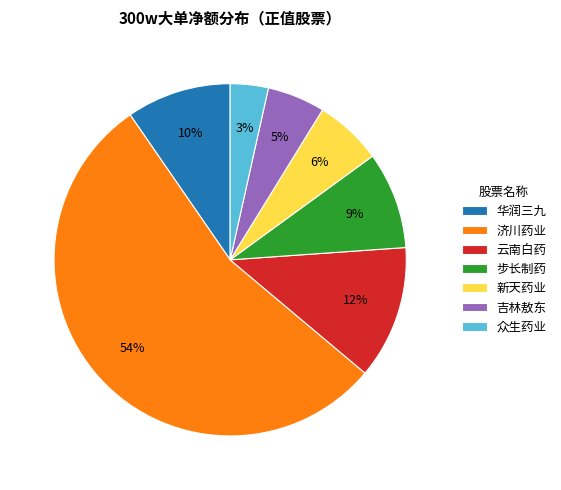

Approximately how many times larger is the value at 新天药业 compared to 吉林敖东?

1.2